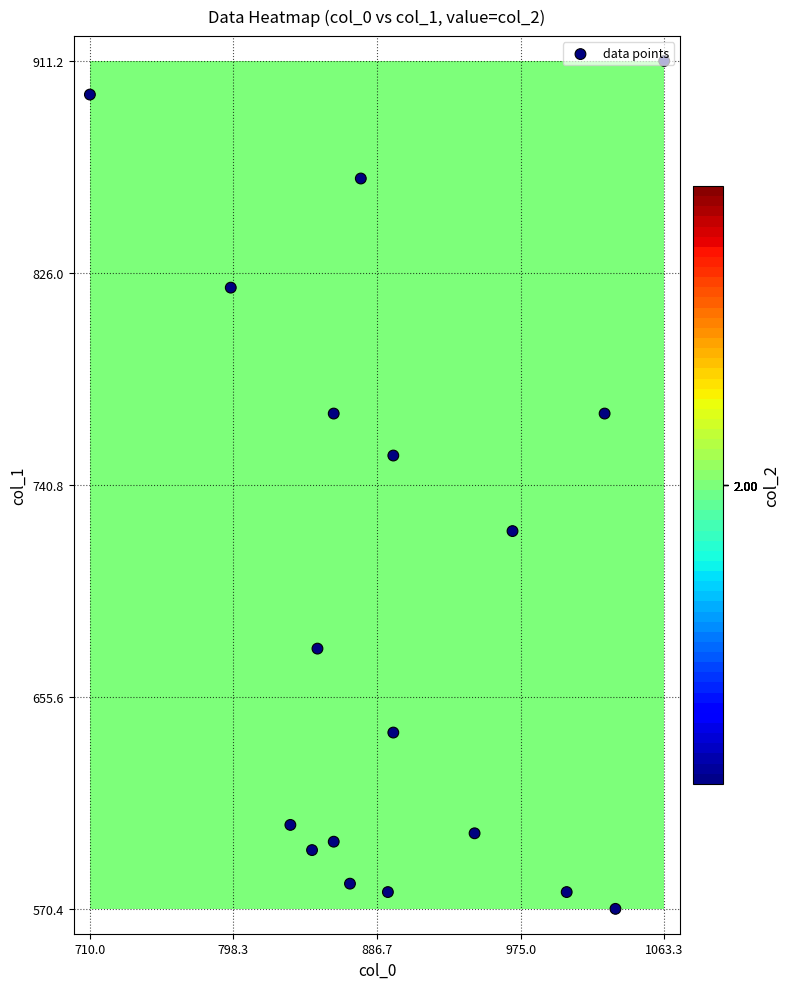

At which category does the chart reach its peak across all series?

1063.3